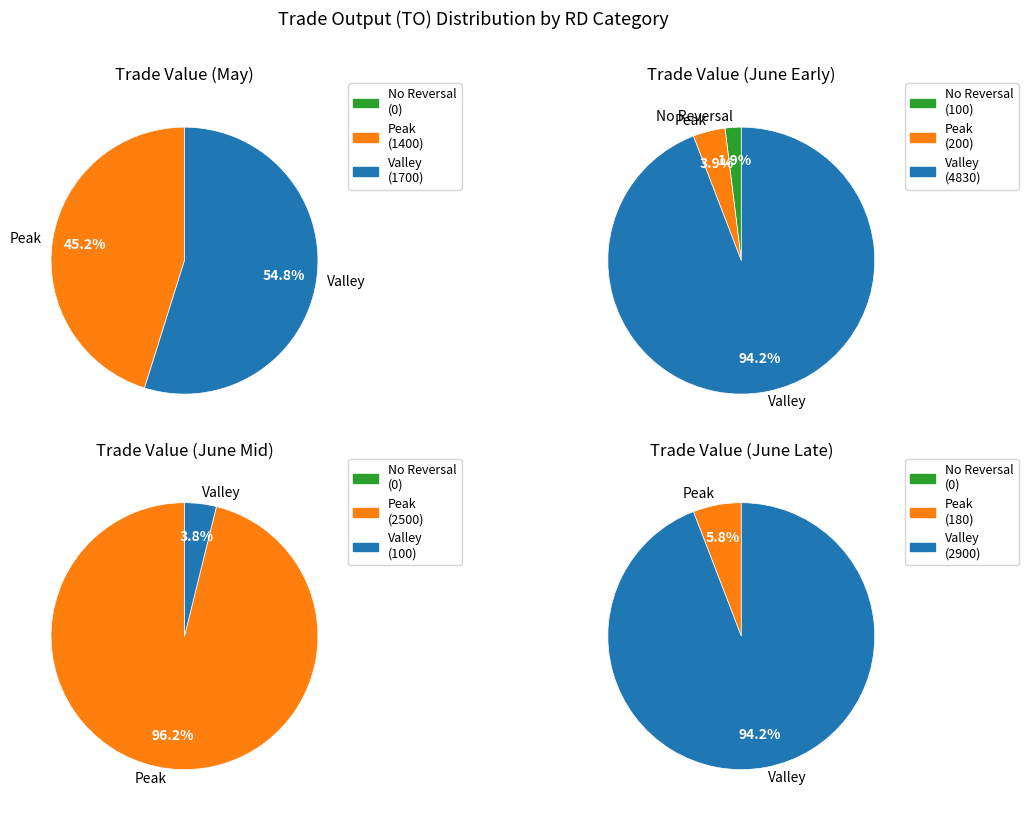

What is the difference between the highest and lowest values at 2017-05-31?

1700